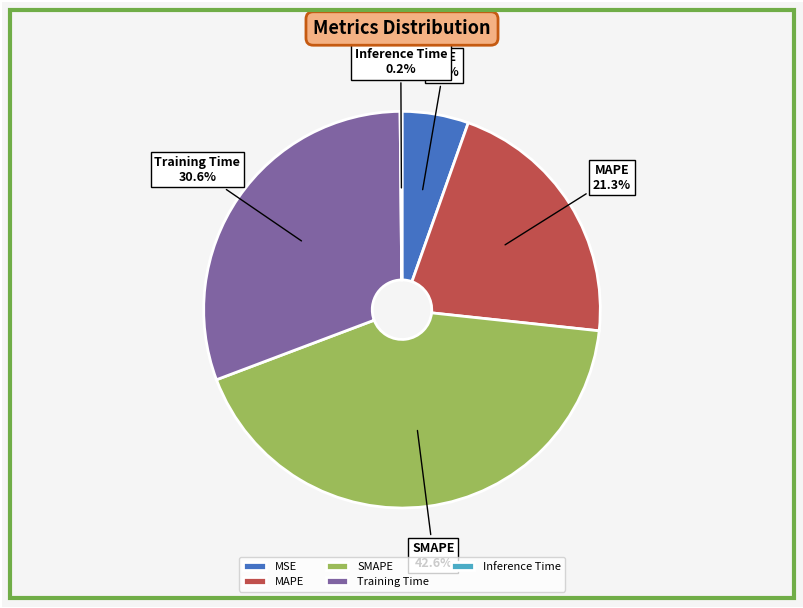

To the nearest percent, what is the difference between the MSE and MAPE slice percentages?

16%